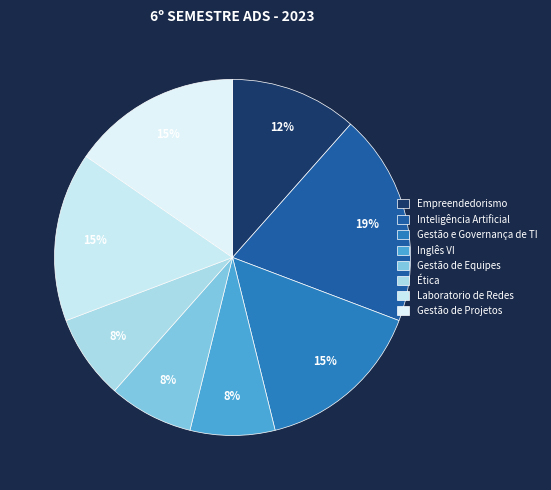

Count the number of slices in the pie.

8